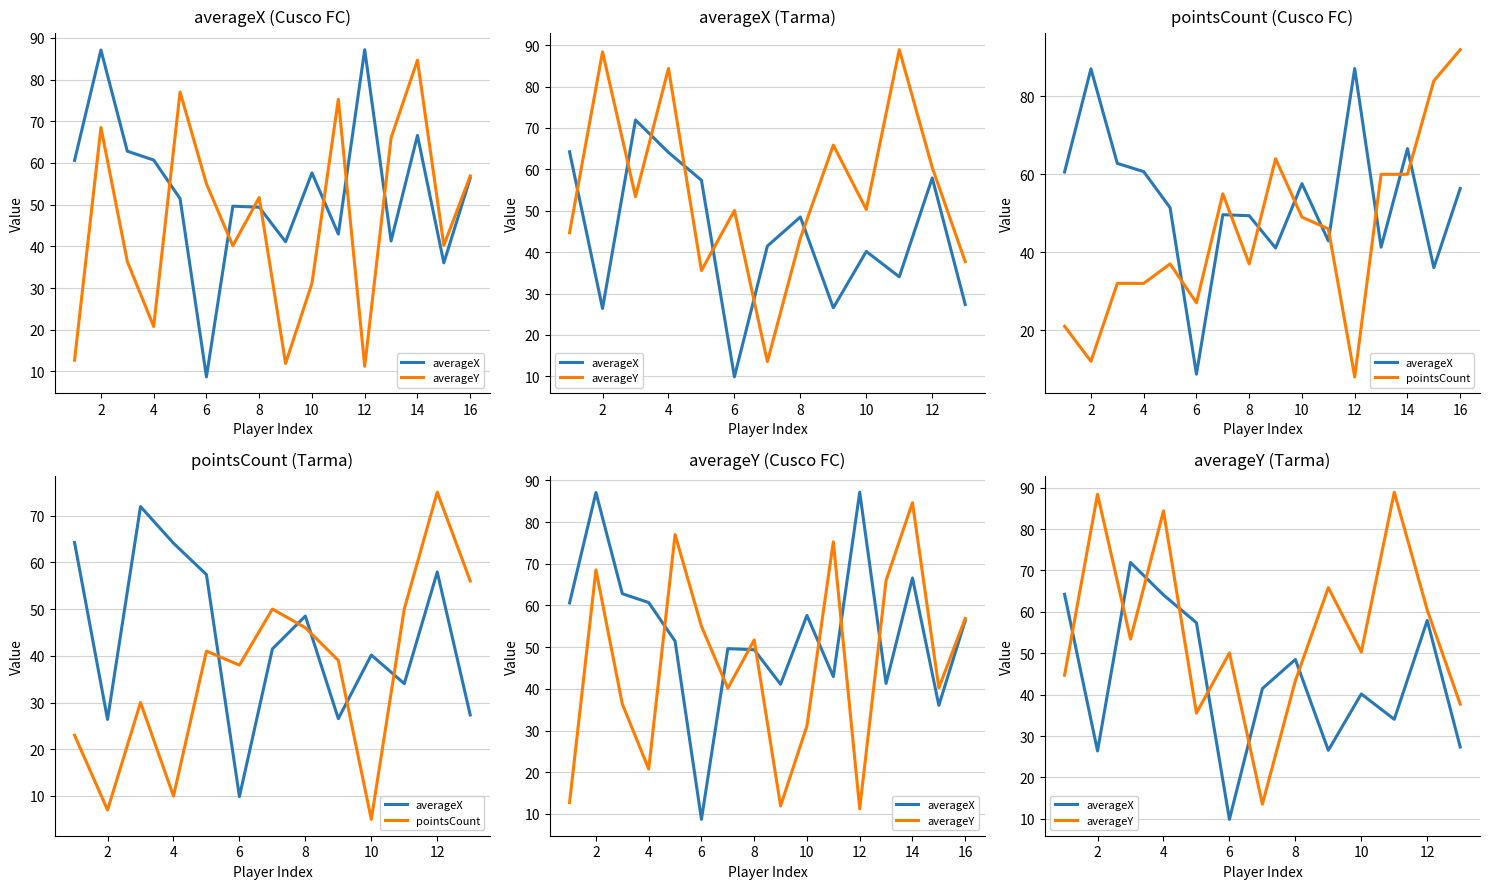

What is the average value of the averageX series?

43.8